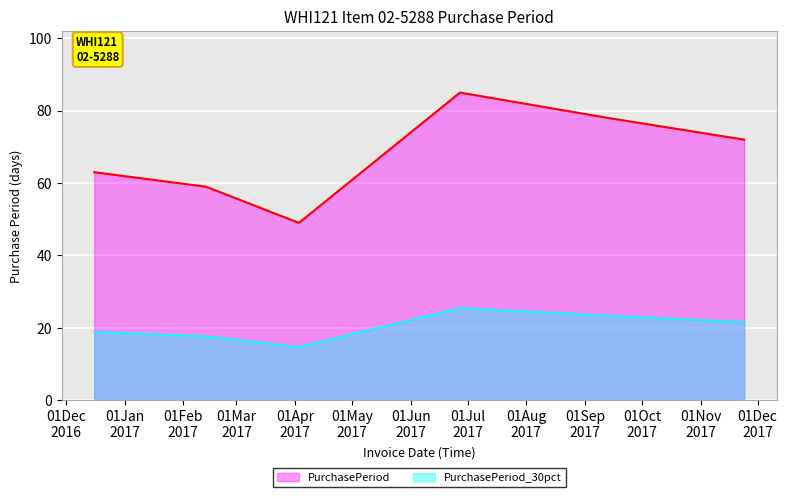

Which series has the widest spread of values?

PurchasePeriod